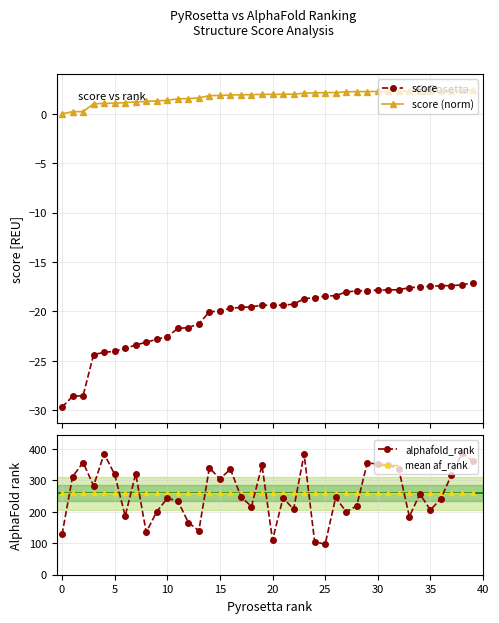

True or false: score (norm) and score intersect in this chart.

False